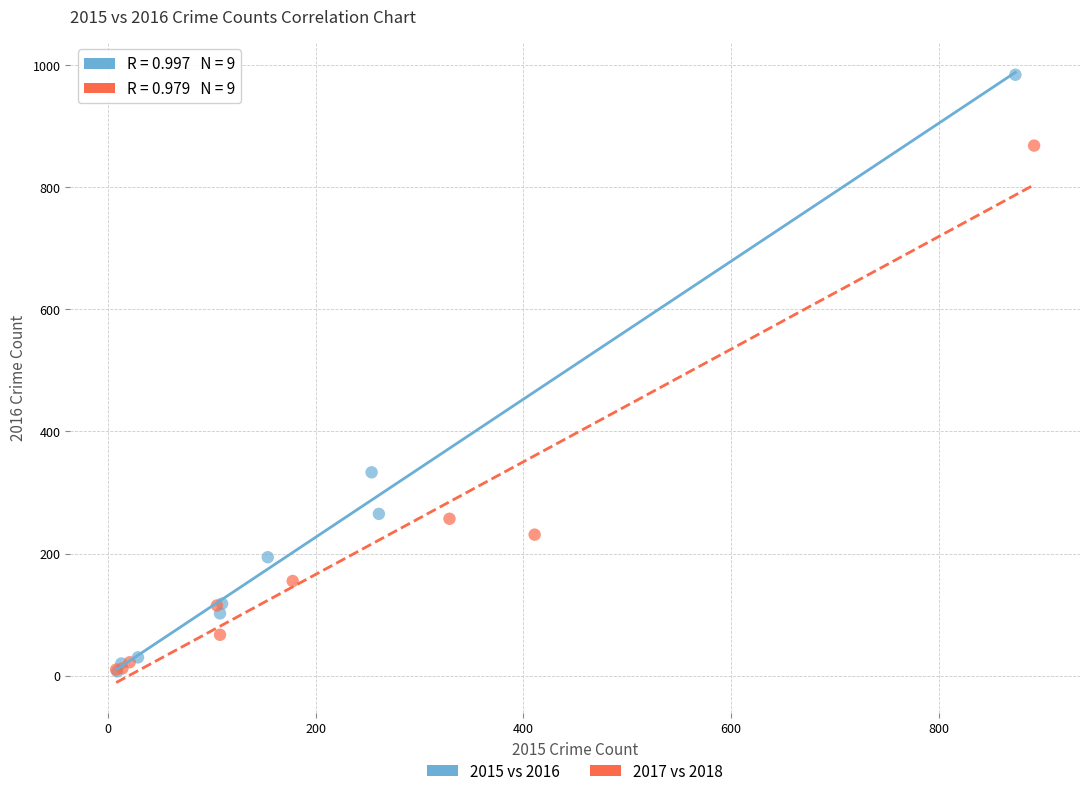

Which series contains the highest Y value?

2015 vs 2016